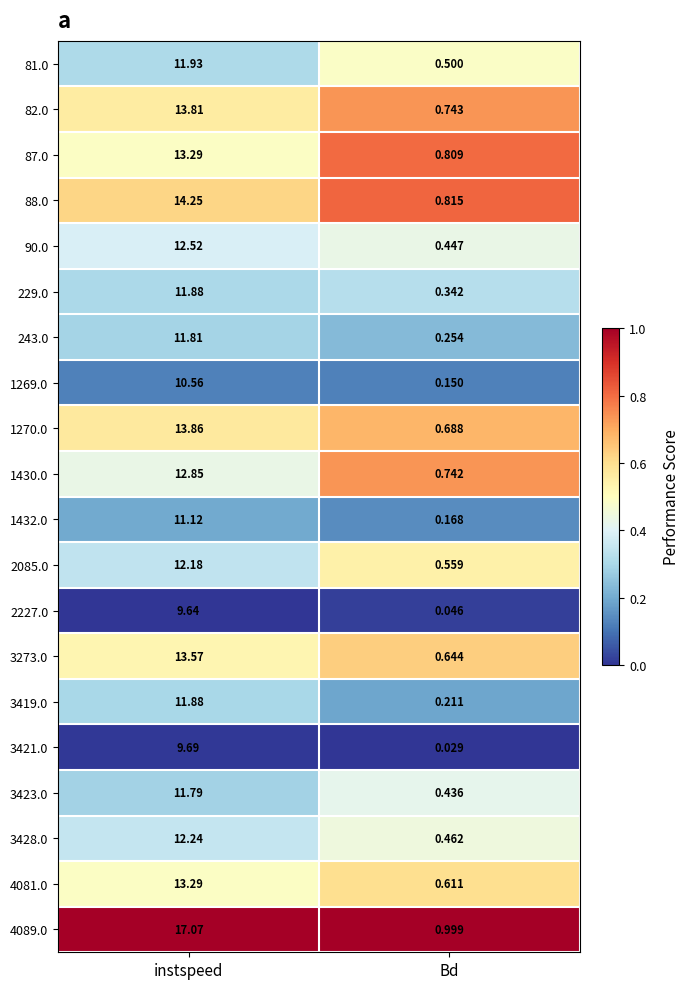

Rank the categories by 87.0 value from highest to lowest.

instspeed, Bd